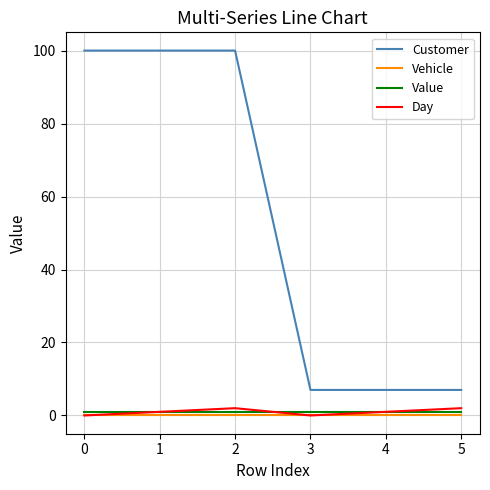

Which series has the largest total across all categories?

Customer